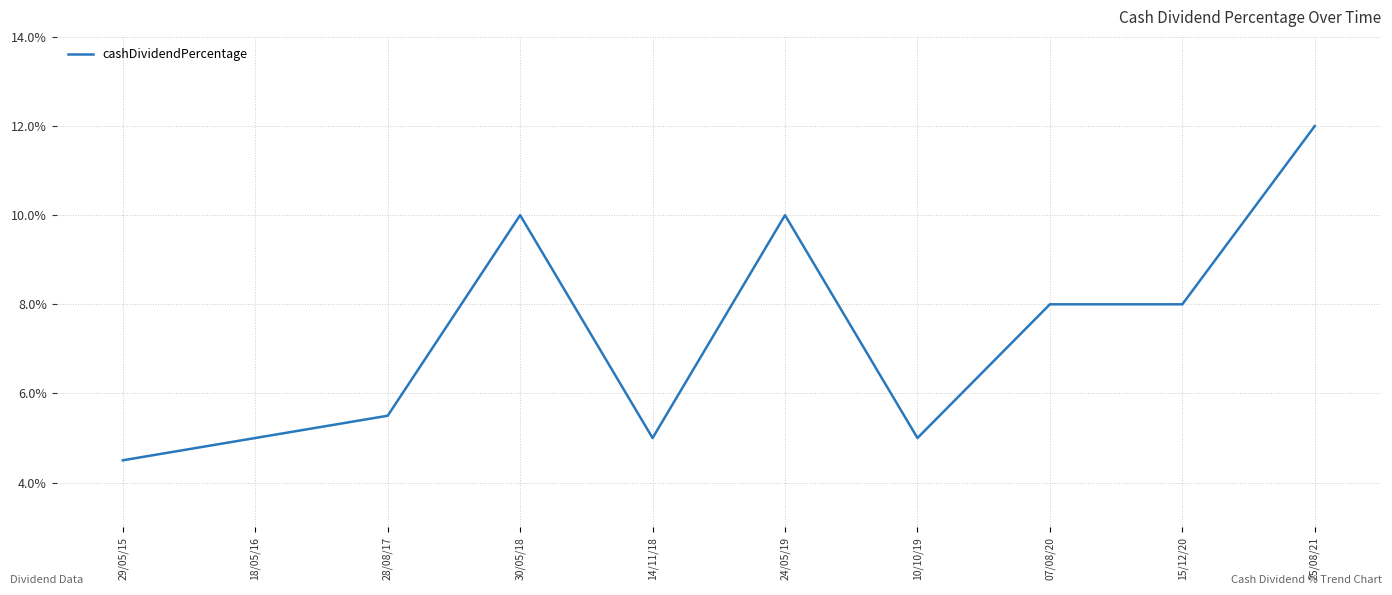

Reading left to right, list all the values displayed in this chart.

29/05/15=0.0	18/05/16=0.1	28/08/17=0.1	30/05/18=0.1	14/11/18=0.1	24/05/19=0.1	10/10/19=0.1	07/08/20=0.1	15/12/20=0.1	25/08/21=0.1